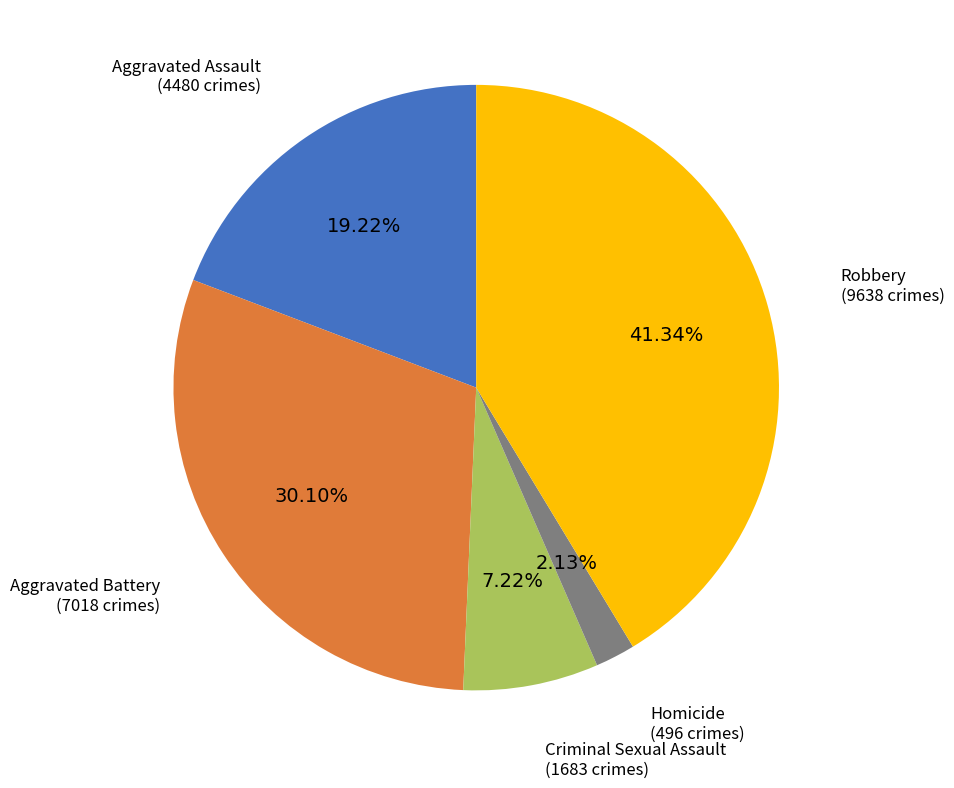

What is the ratio of the value at Robbery to the value at Homicide?

19.4